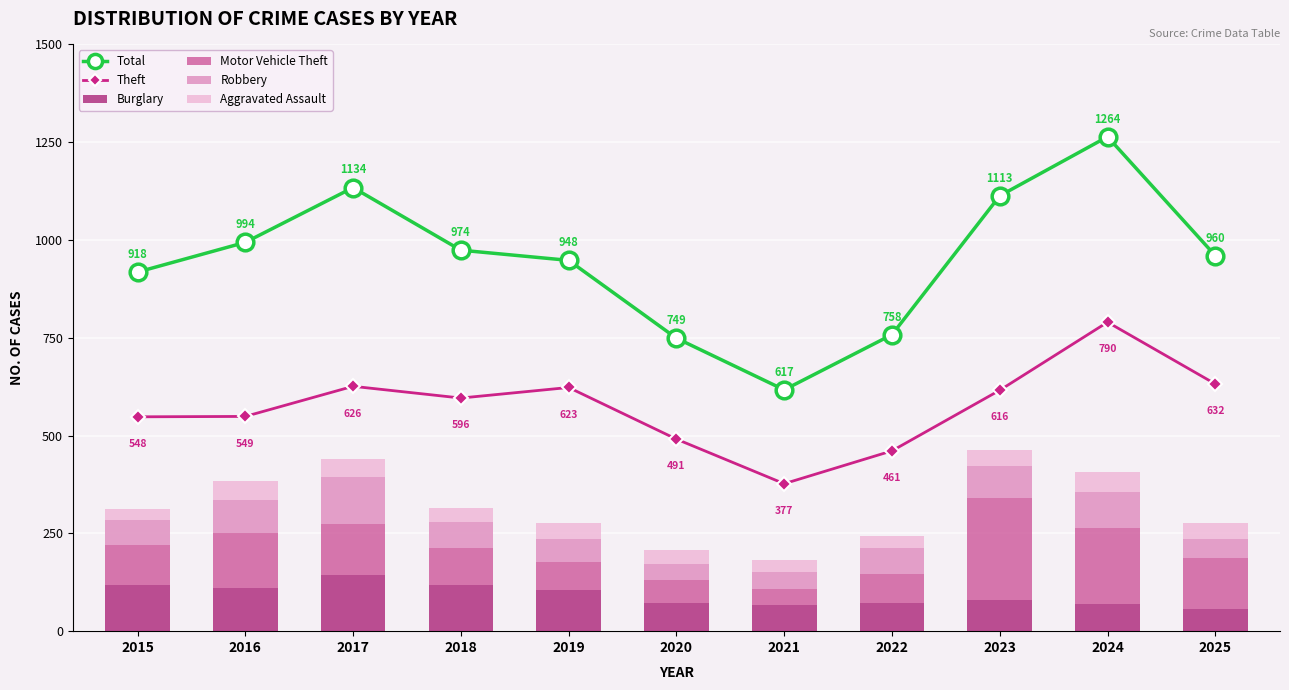

Which category has the highest value in the Robbery series?

2017